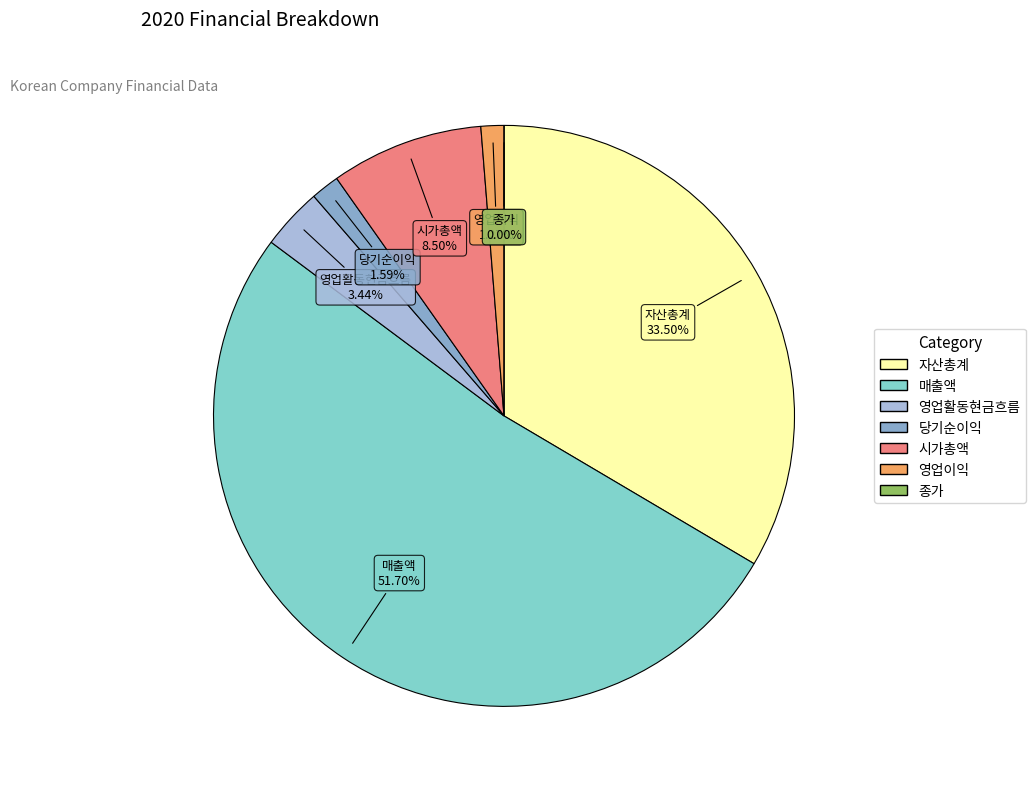

What percentage do 시가총액 and 영업이익 together represent?

9.8%